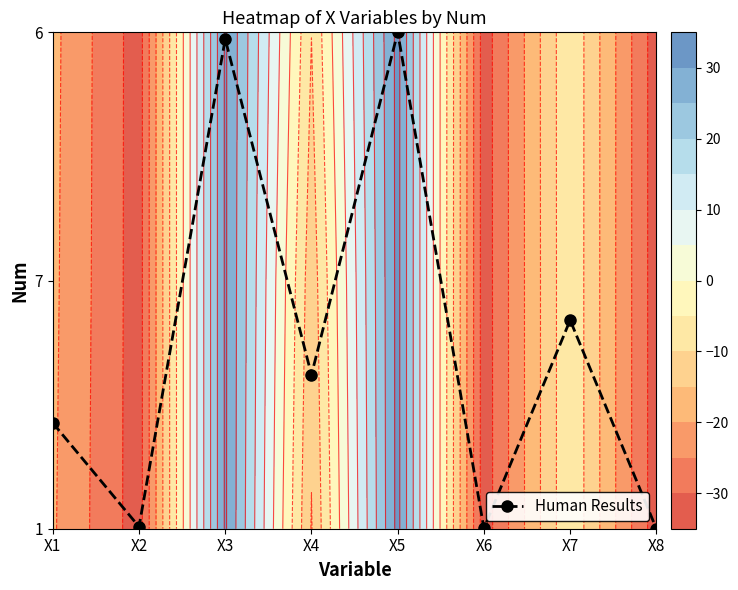

True or false: the data shows 0.2 at X4.

False